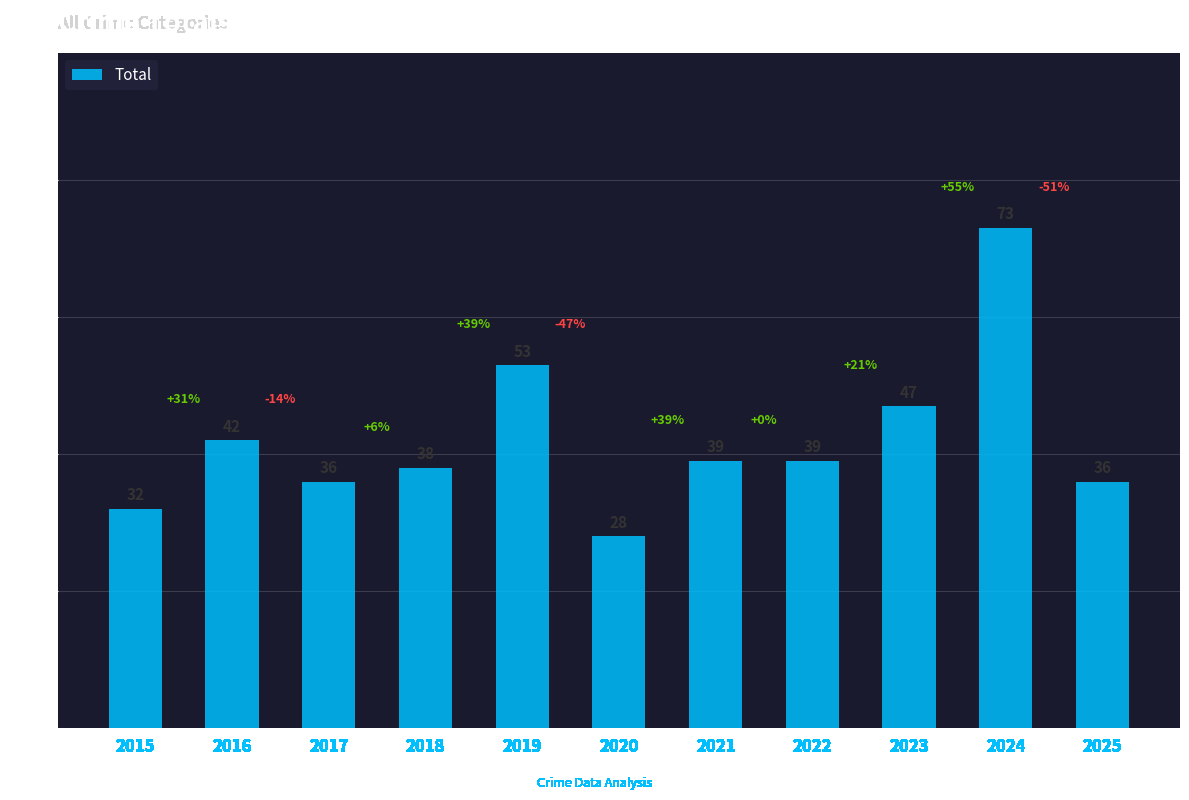

Which category has the lowest value across all series?

2020